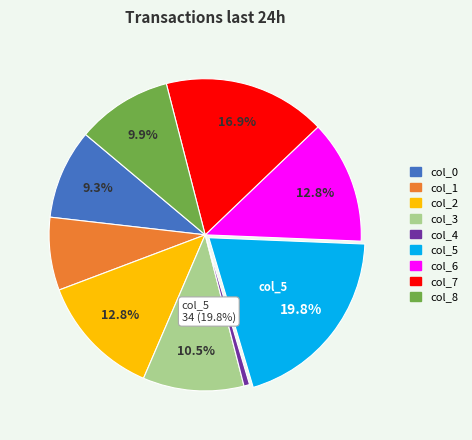

Which category has the smallest portion of the pie?

col_4